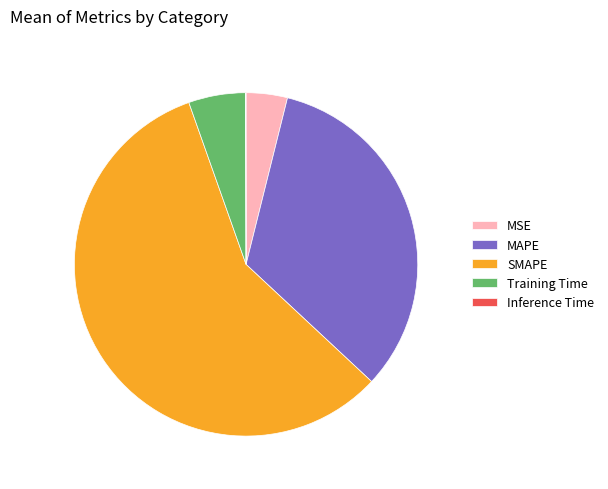

Is it true that SMAPE is 64% of the pie?

False